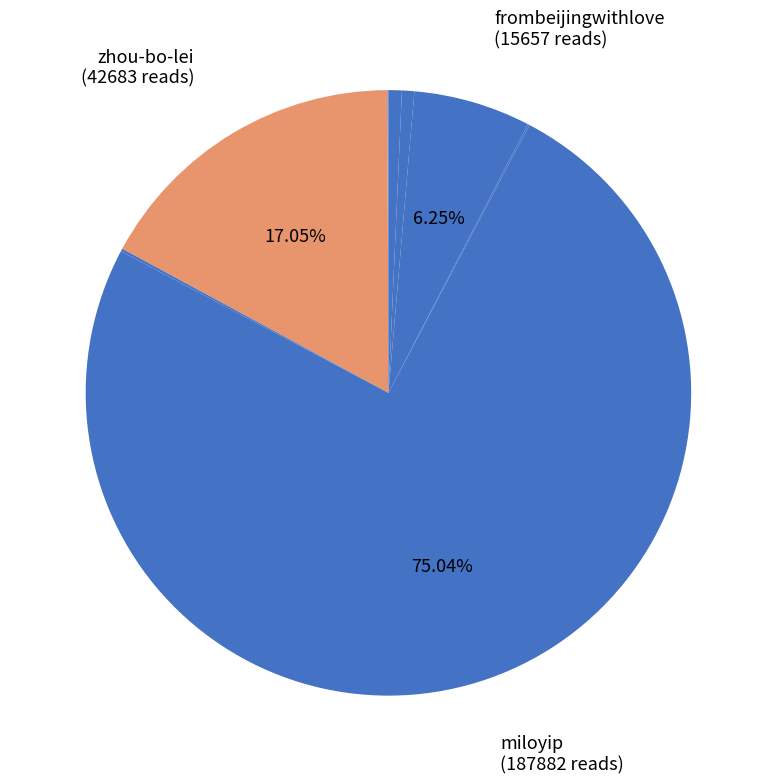

Which category has the smallest portion of the pie?

zongxian